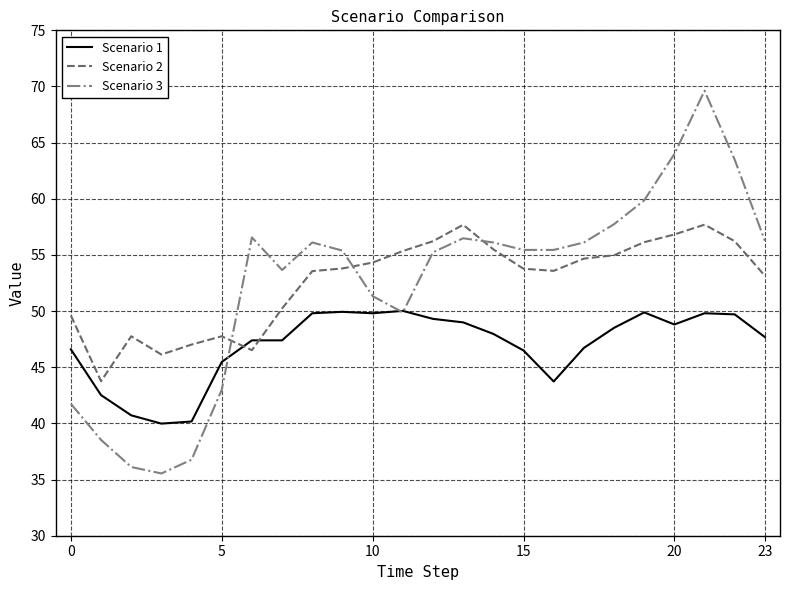

Rank the series by their maximum value, from lowest to highest.

Scenario 1, Scenario 2, Scenario 3